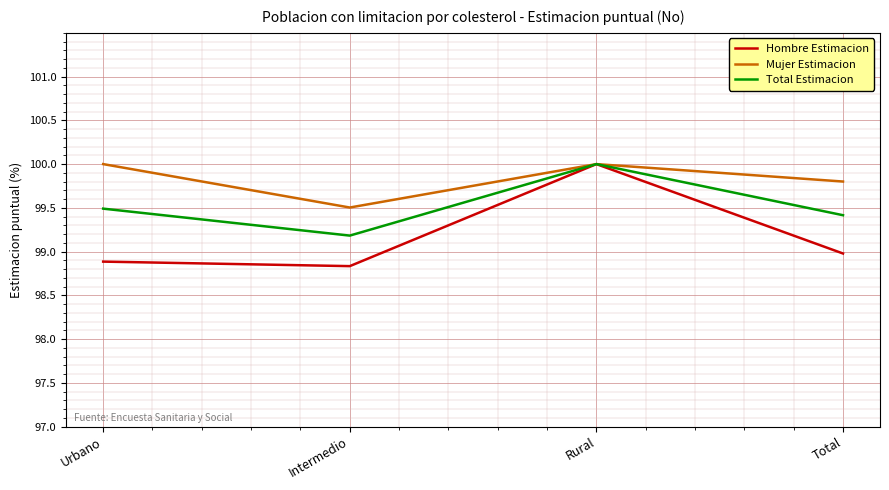

The Mujer Estimacion series shows 38.3 at Urbano. True or false?

False